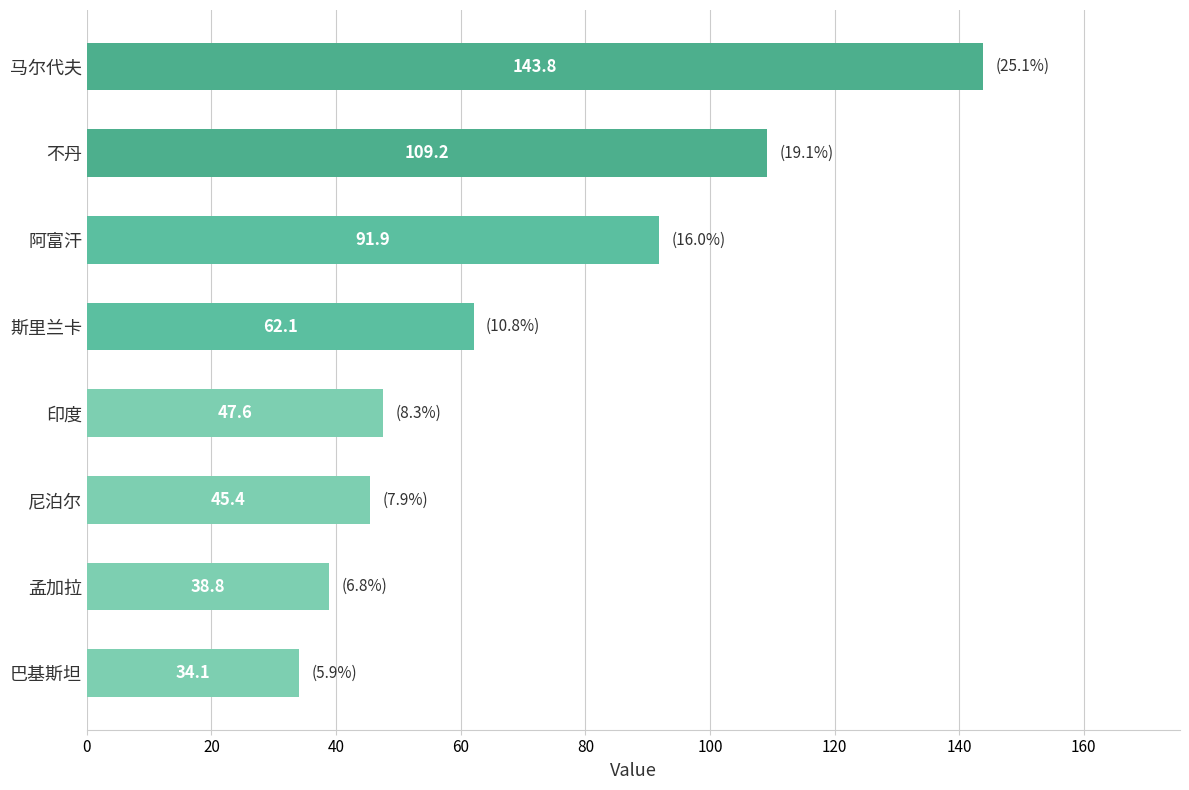

Are the bars horizontal?

Yes